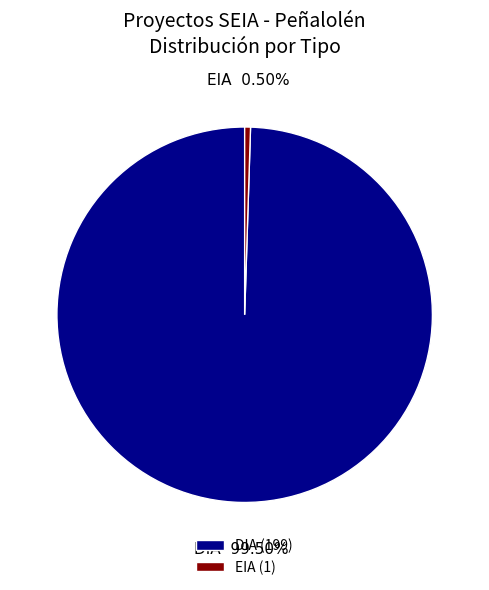

Do DIA and EIA together represent more than half of the pie?

Yes